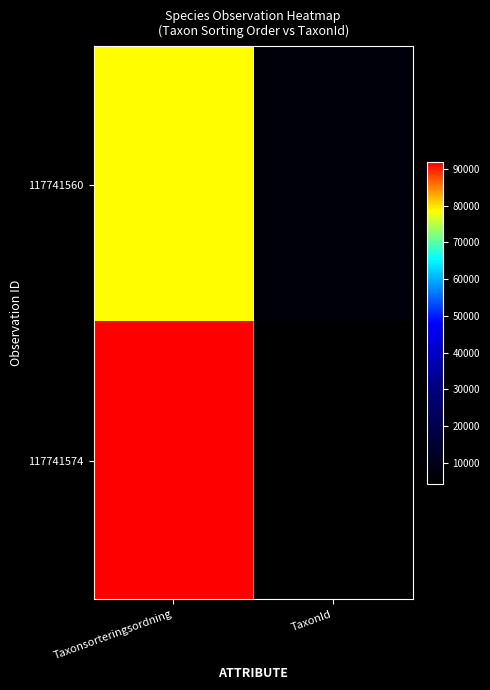

Reading left to right, list all the values displayed in this chart.

117741560: Taxonsorteringsordning=78484	TaxonId=6425
117741574: Taxonsorteringsordning=91776	TaxonId=4364